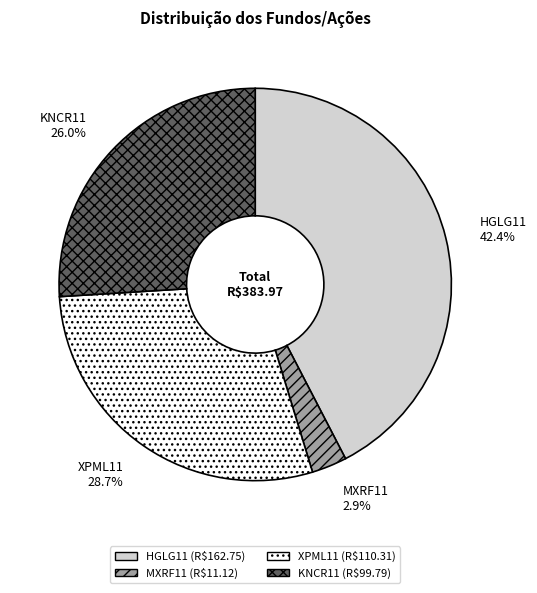

Between XPML11 and MXRF11, which is larger?

XPML11